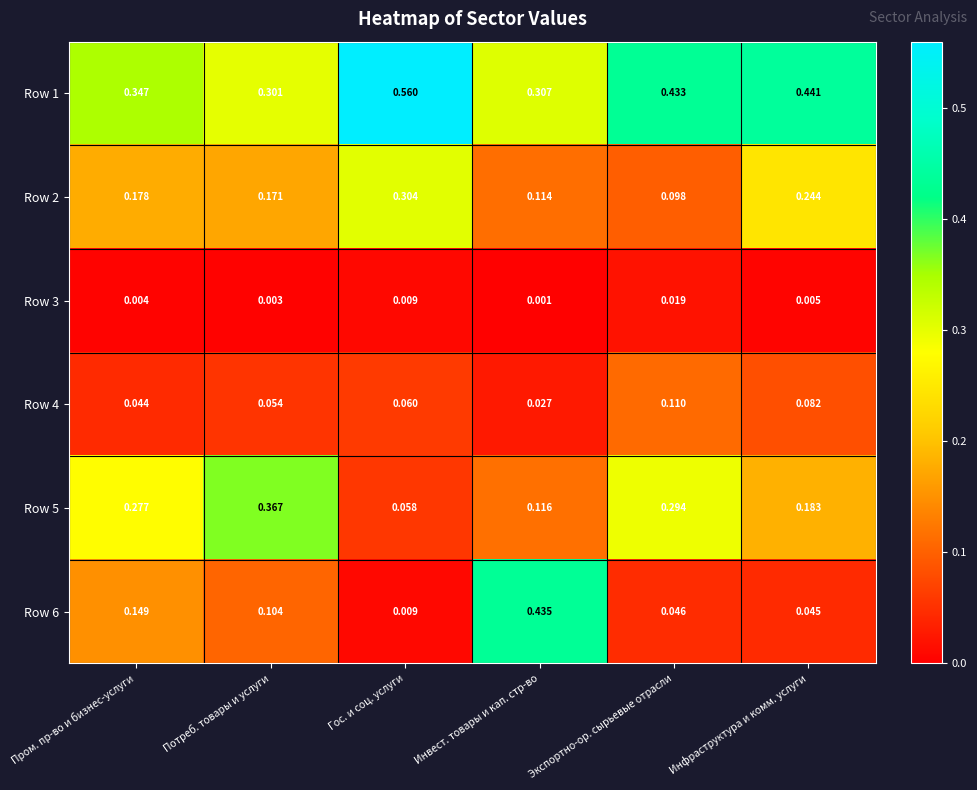

Is the value of Row 3 at Инфраструктура и комм. услуги greater than the value of Row 2 at Пром. пр-во и бизнес-услуги?

No